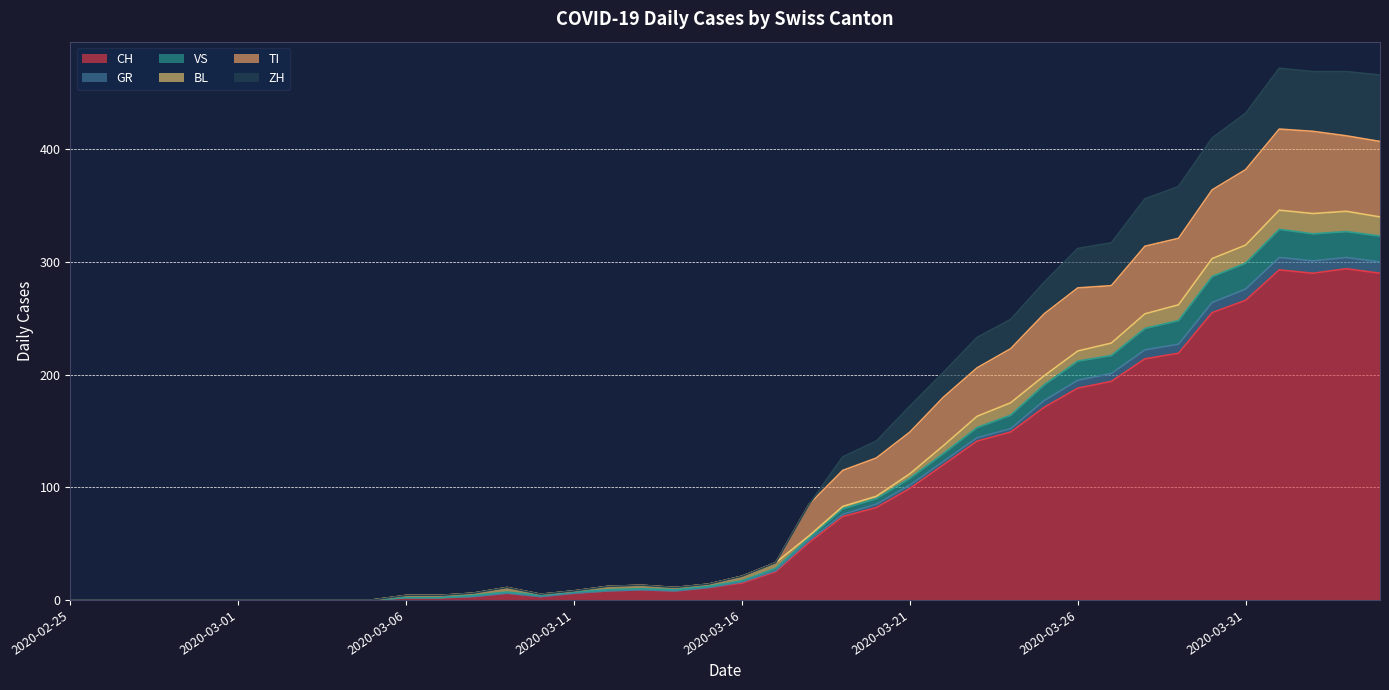

The value of CH at 2020-03-01 is 0. True or false?

True